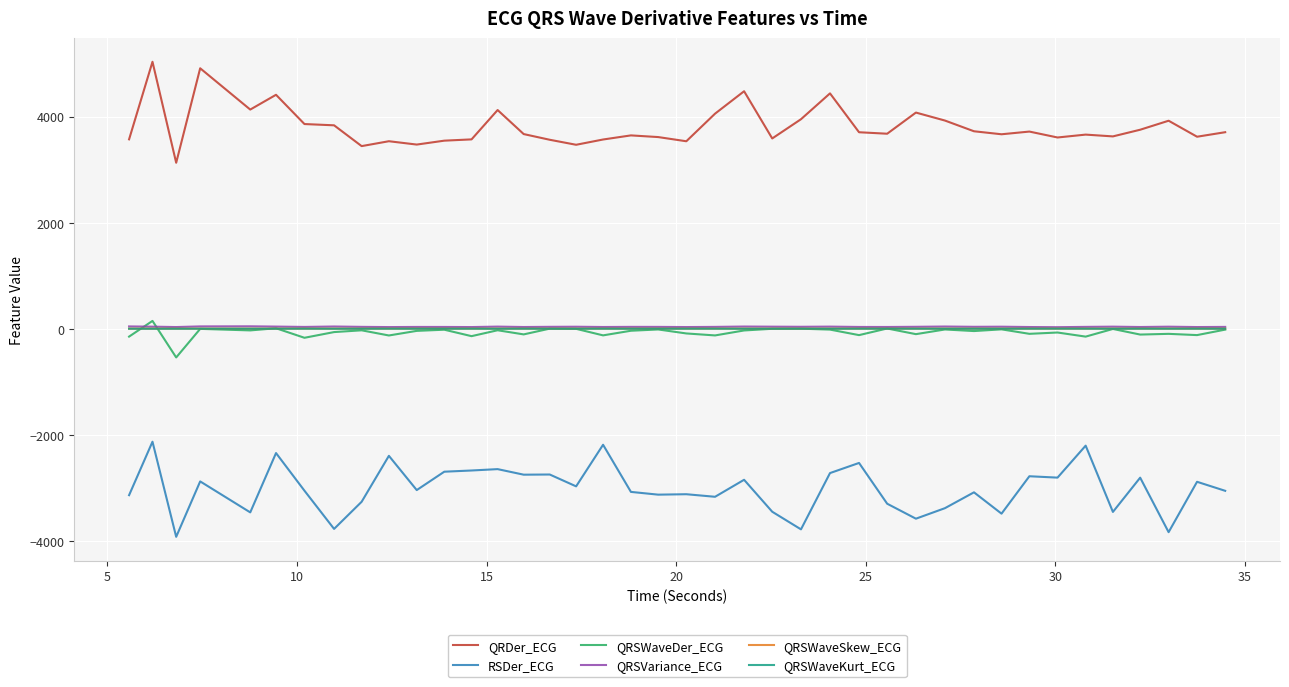

What are all the series names shown in the legend?

QRDer_ECG, RSDer_ECG, QRSWaveDer_ECG, QRSVariance_ECG, QRSWaveSkew_ECG, QRSWaveKurt_ECG